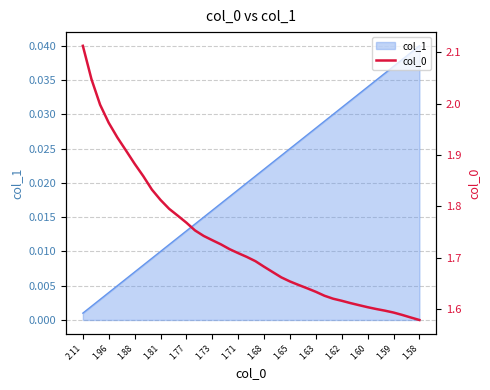

Is it true that col_1 equals 0.1 at 1.58?

False